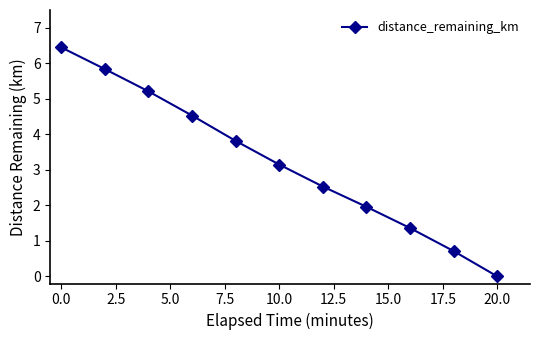

True or false: there are more than 1 points higher than both neighbors.

False